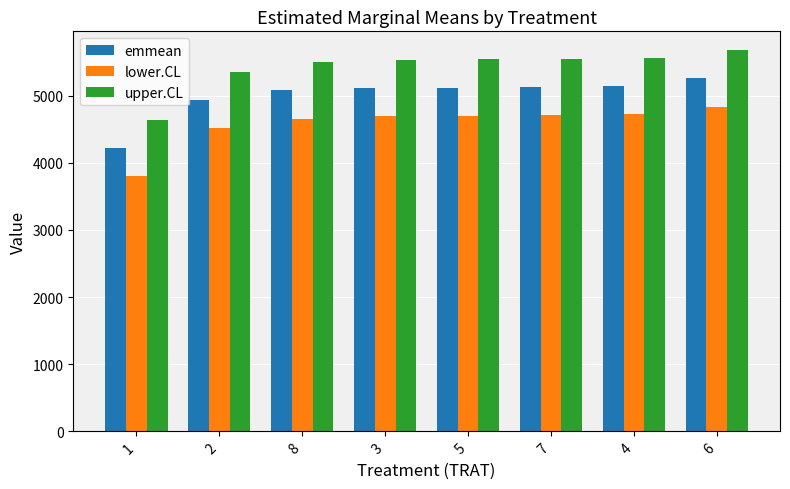

What are all the series names shown in the legend?

emmean, lower.CL, upper.CL